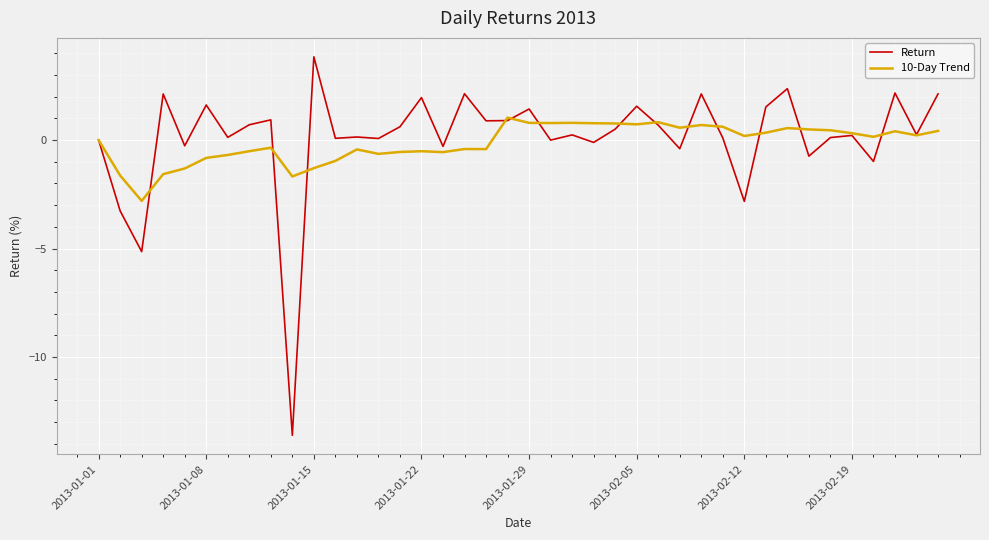

What is the maximum value shown in the chart?

3.8